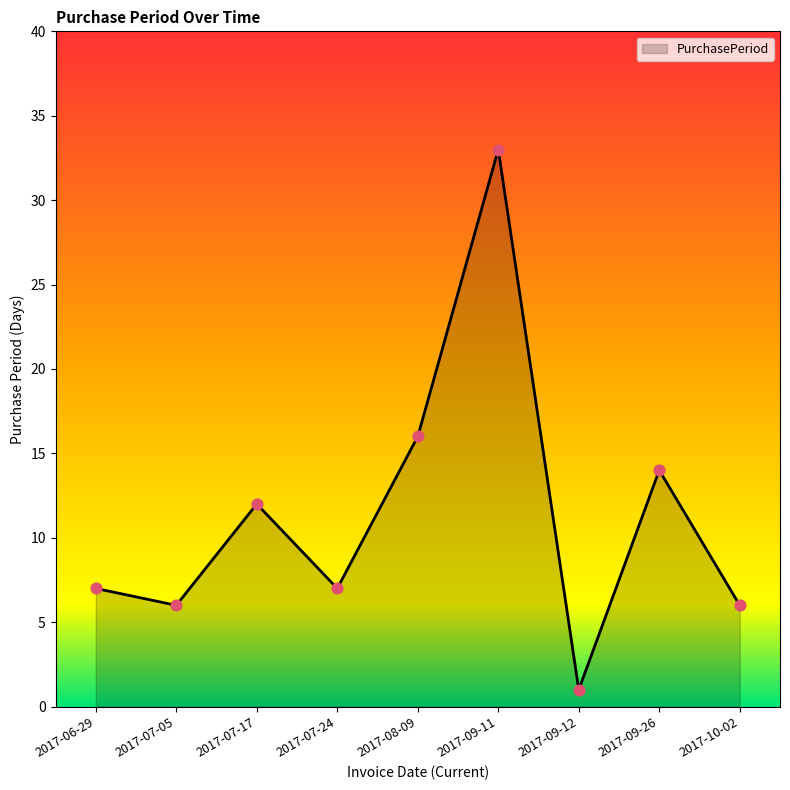

What is the change in value from 2017-07-24 to 2017-09-12?

-6